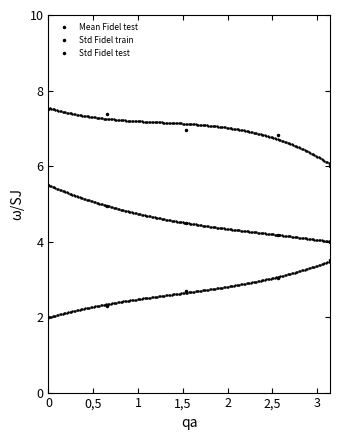

At which category is the sum across all series the highest?

2